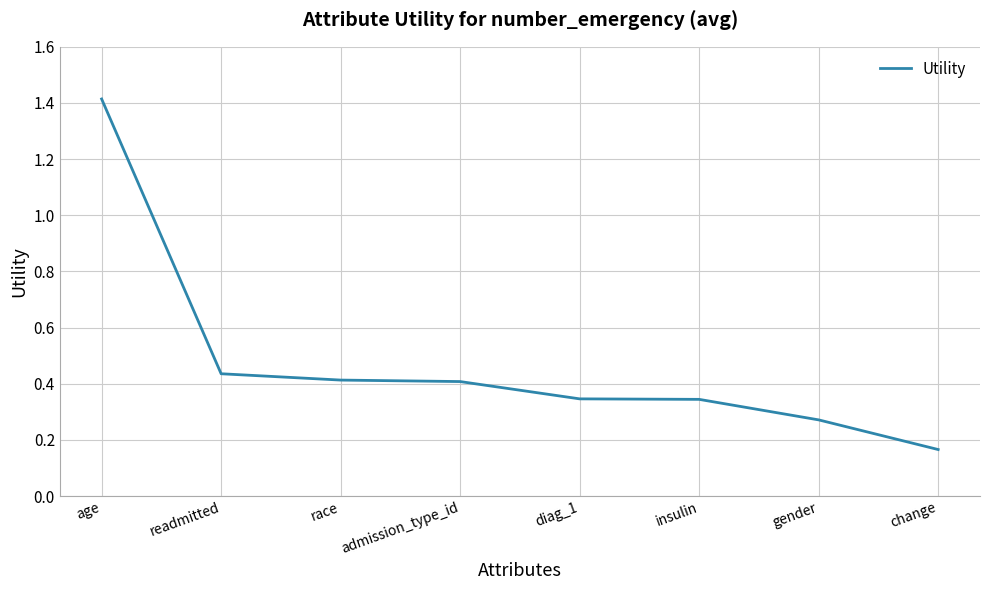

The chart shows a value of 0.4 at readmitted. True or false?

True